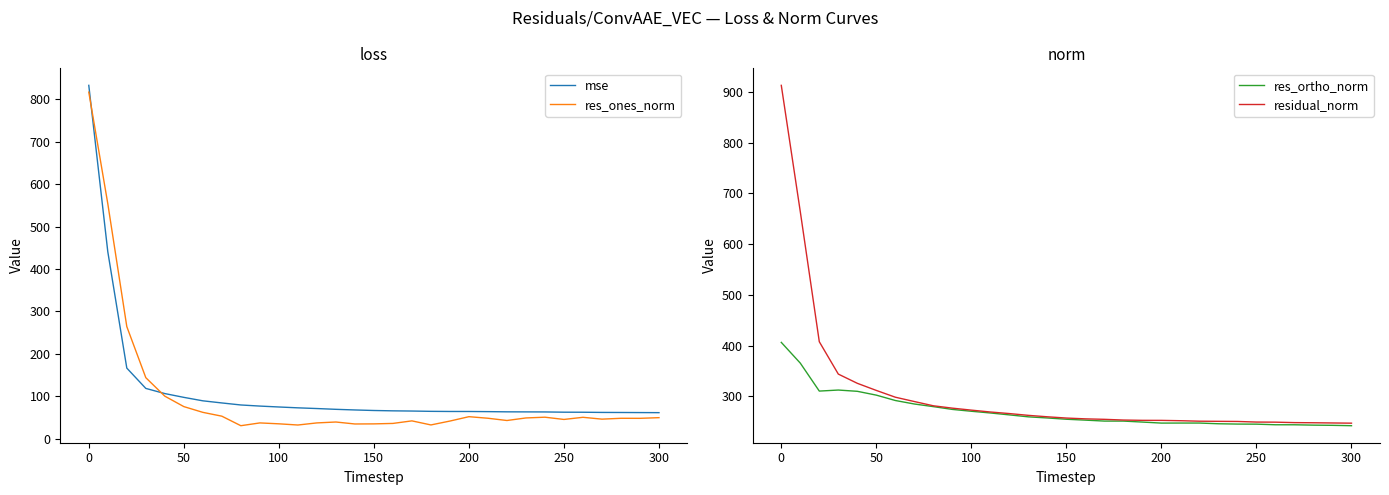

The value of res_ones_norm at 0 is 817.4. True or false?

True